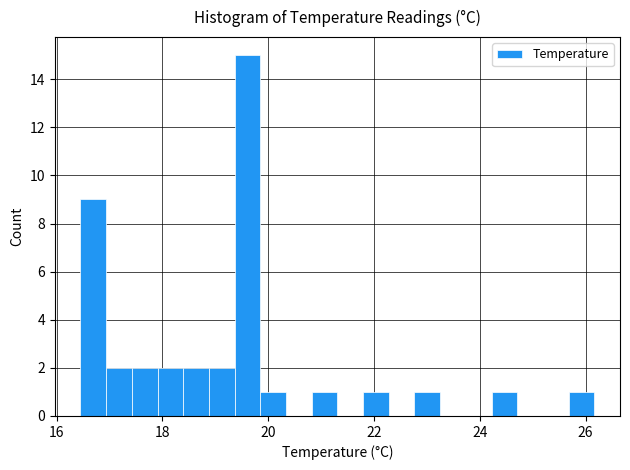

Read against the x-axis, roughly where is the centre of the tallest bar?

19.6